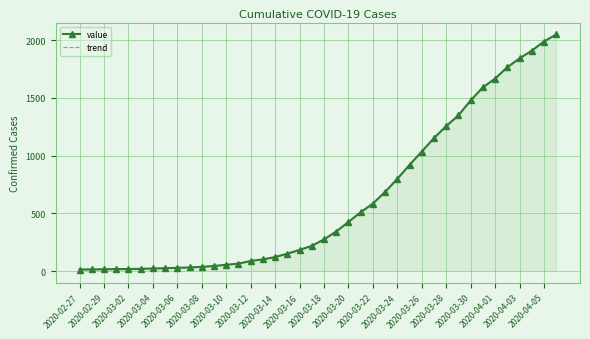

What is the lowest value of the value series?

13